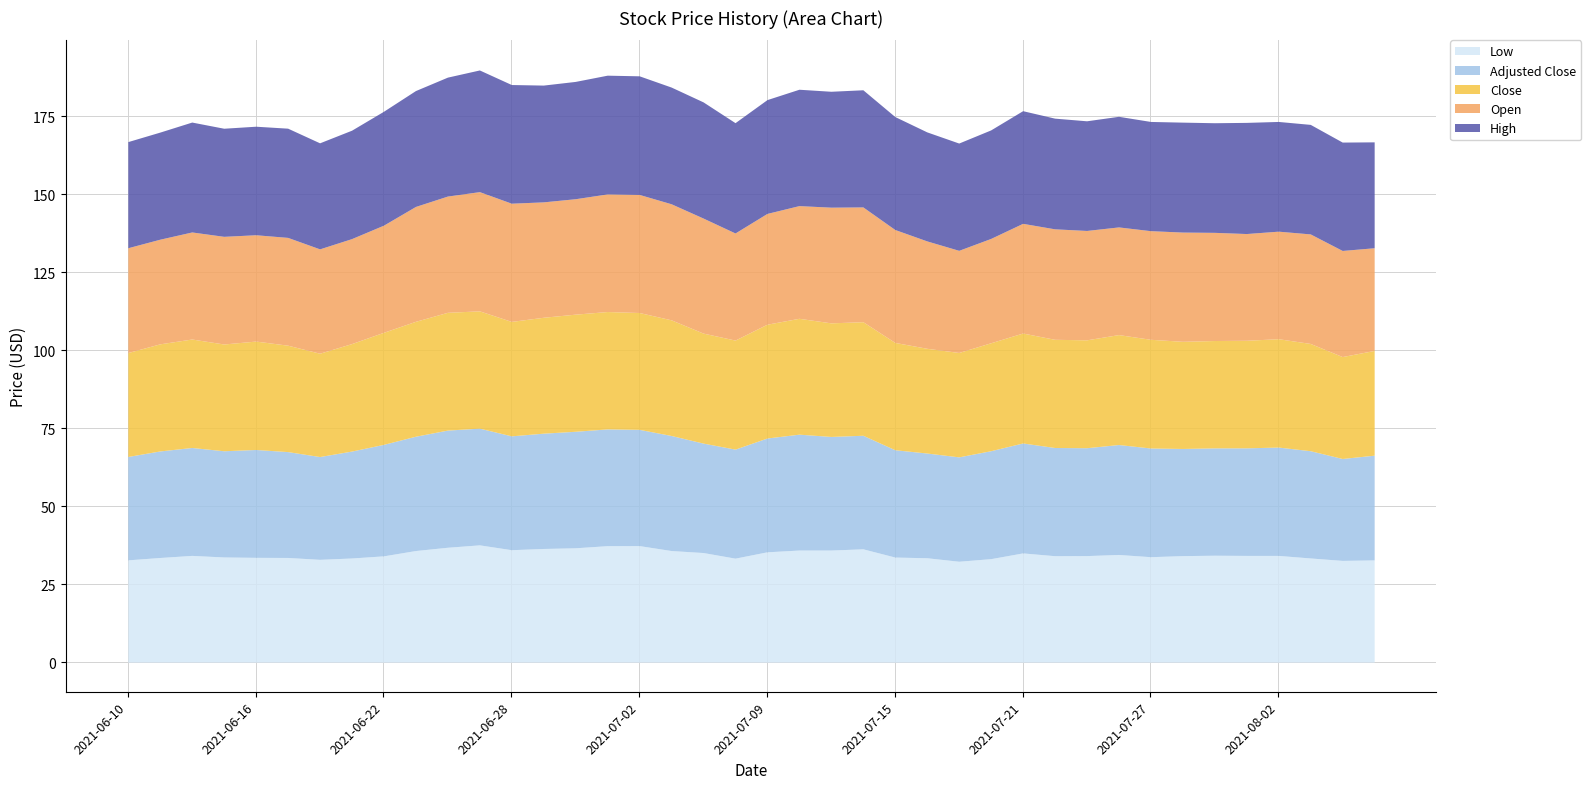

What is the difference between the maximum and minimum values in the adjusted_close series?

4.9